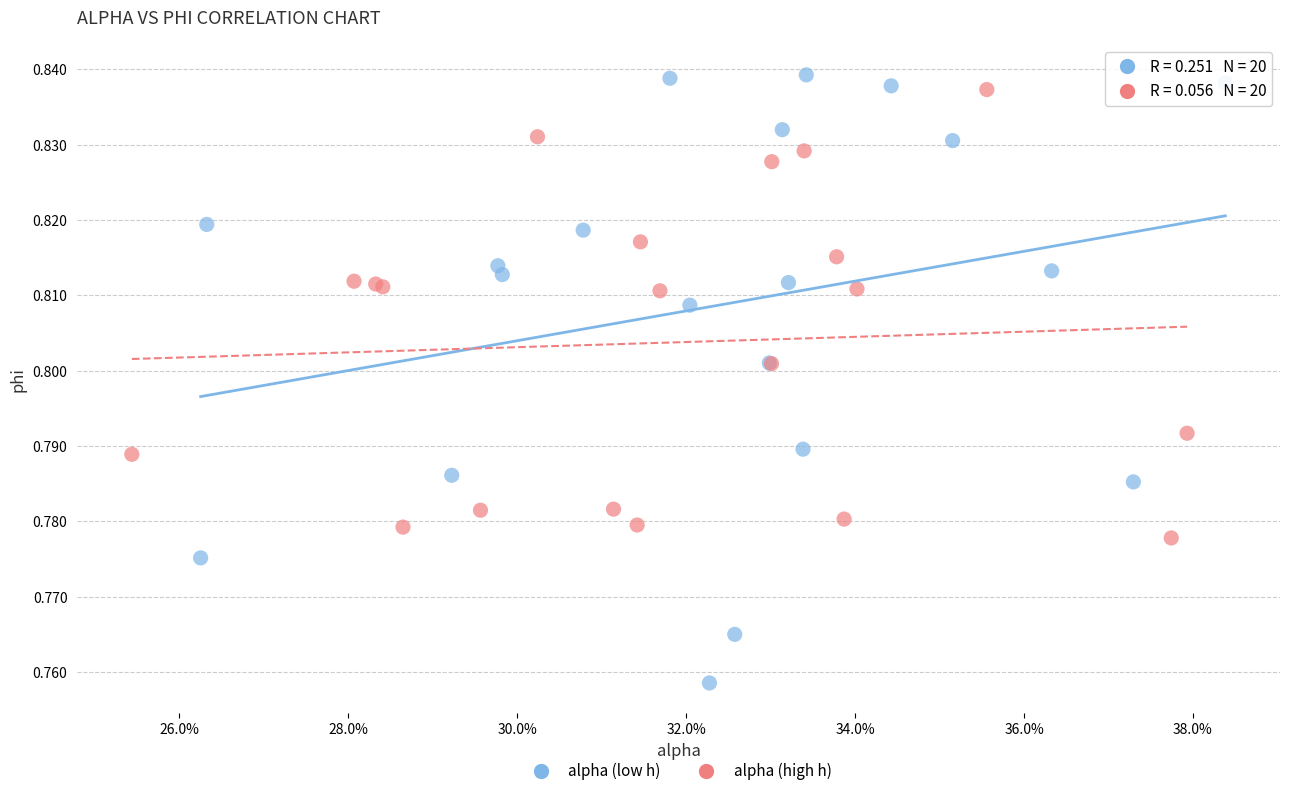

Which series reaches the minimum Y coordinate?

alpha (low h)